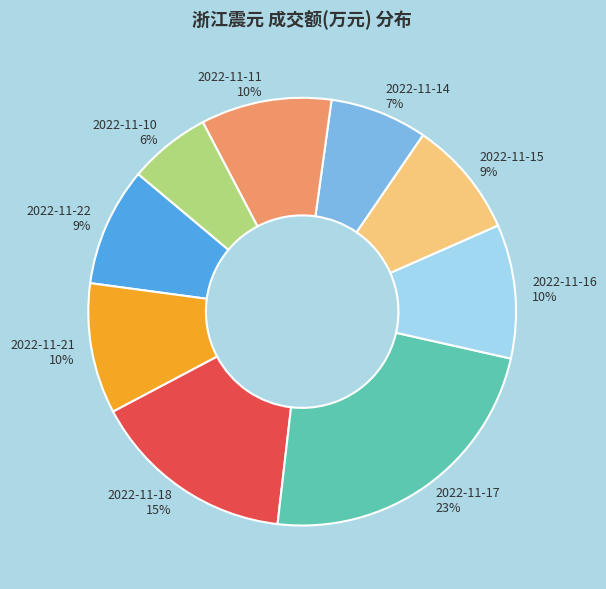

To the nearest percent, what is the difference between the largest and smallest slice percentages?

17%